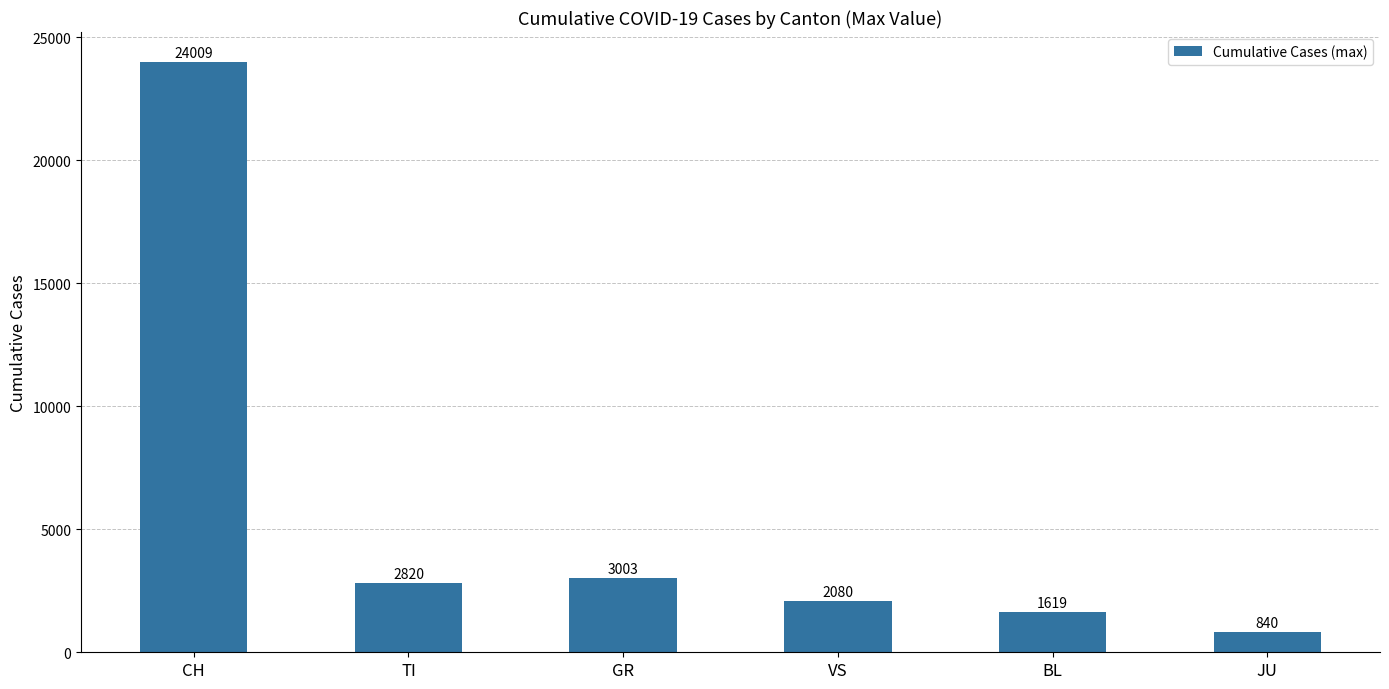

Read the value at VS.

2080